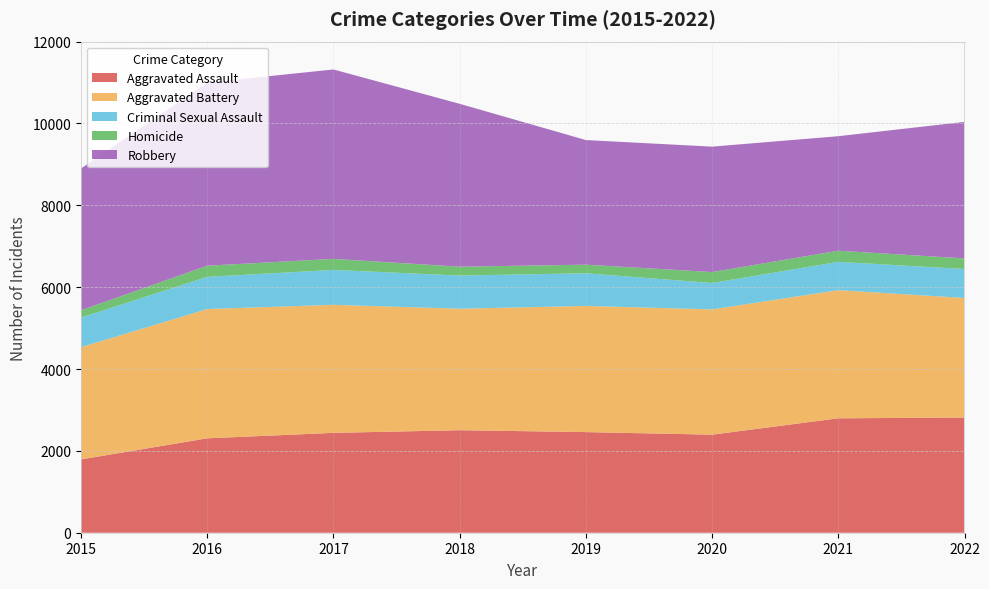

Reading left to right, transcribe all the data shown in this chart.

Aggravated Assault: 2015=1791	2016=2307	2017=2440	2018=2505	2019=2459	2020=2396	2021=2796	2022=2815
Aggravated Battery: 2015=2743	2016=3159	2017=3129	2018=2969	2019=3083	2020=3061	2021=3131	2022=2921
Criminal Sexual Assault: 2015=723	2016=786	2017=853	2018=810	2019=798	2020=645	2021=692	2022=708
Homicide: 2015=179	2016=273	2017=270	2018=217	2019=210	2020=268	2021=272	2022=259
Robbery: 2015=3465	2016=4474	2017=4628	2018=3980	2019=3045	2020=3064	2021=2798	2022=3336